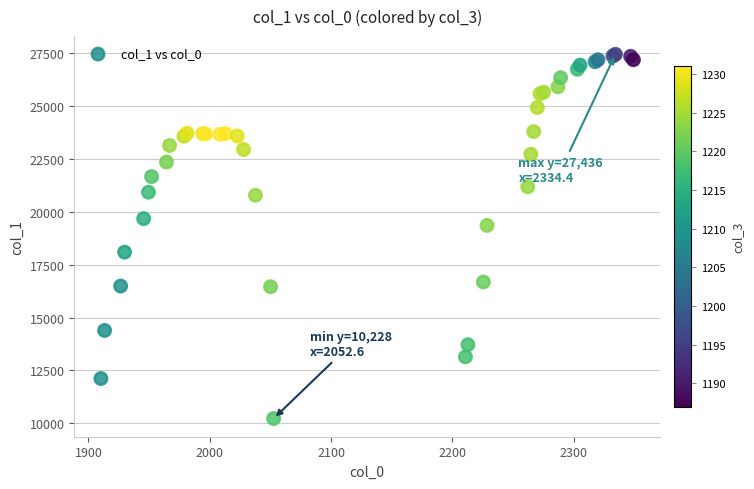

What Y value in the scatter plot is closest to 18832?

19352